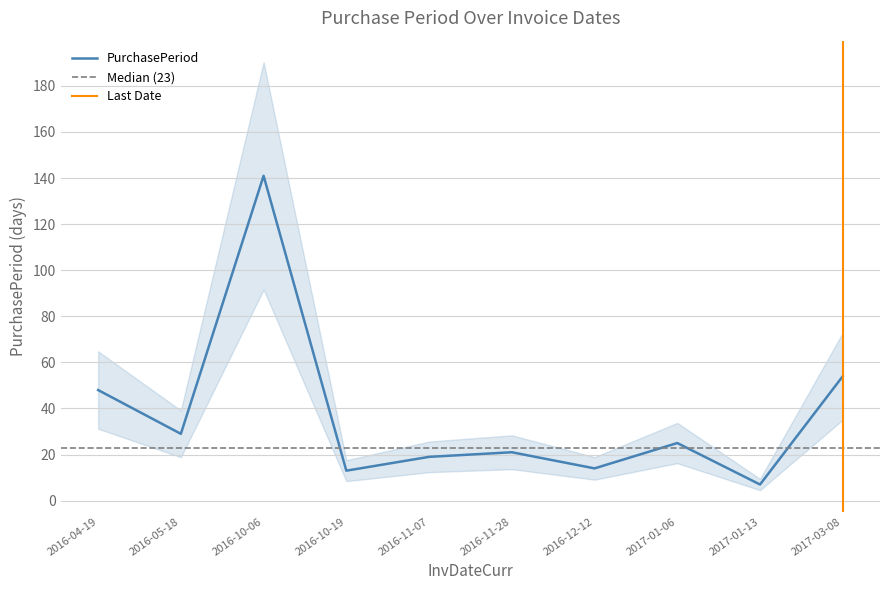

Reading left to right, what are all the values shown in this chart?

2016-04-19=48	2016-05-18=29	2016-10-06=141	2016-10-19=13	2016-11-07=19	2016-11-28=21	2016-12-12=14	2017-01-06=25	2017-01-13=7	2017-03-08=54